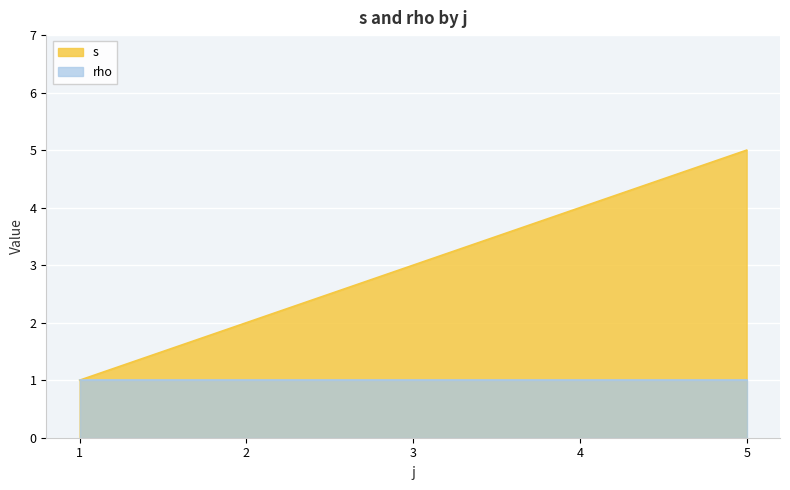

Rank the categories by value from lowest to highest.

1, 2, 3, 4, 5